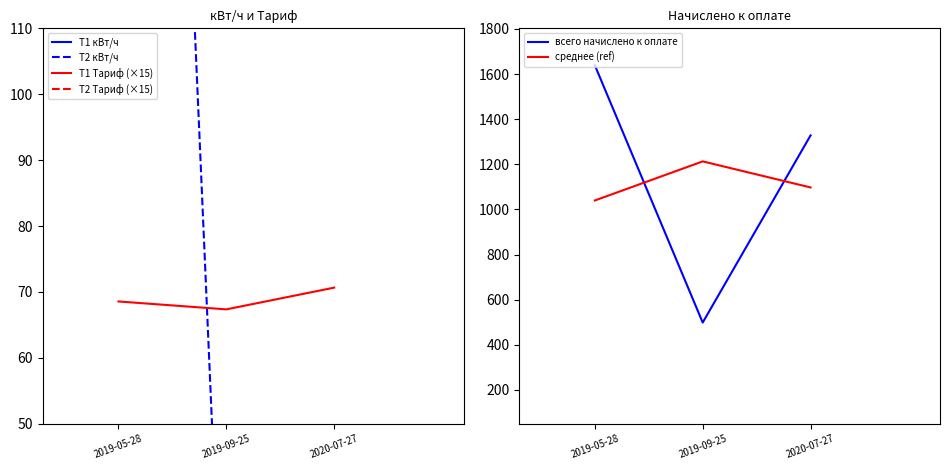

Which series has the largest total across all categories?

всего начислено к оплате